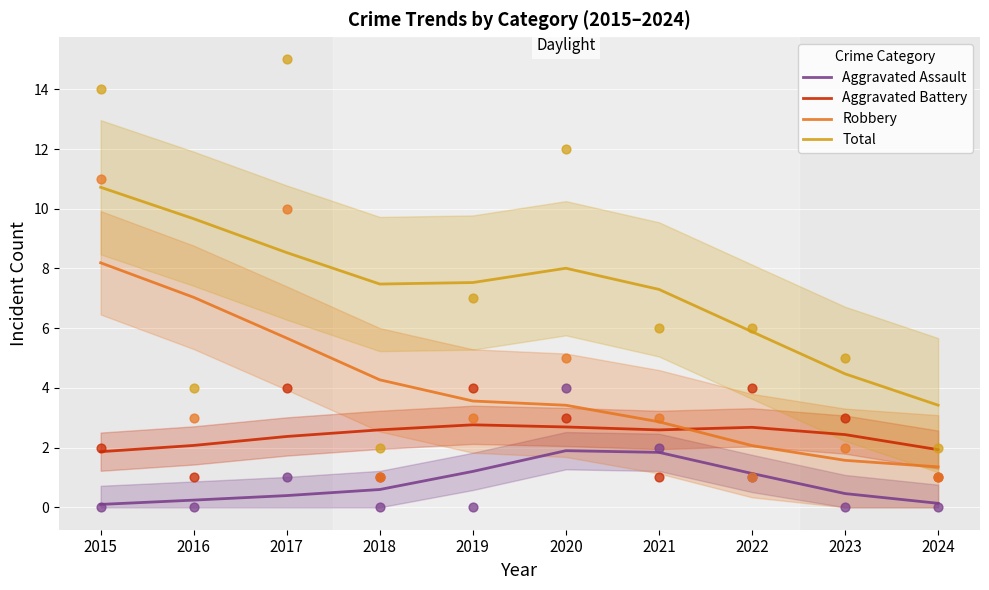

Which series contains the highest Y value?

Total